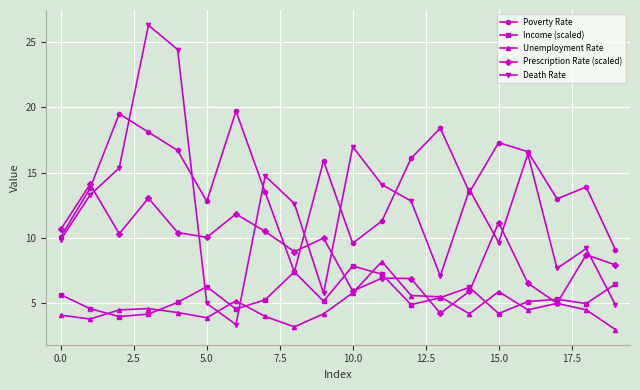

What is the minimum value for Income (scaled)?

4.0